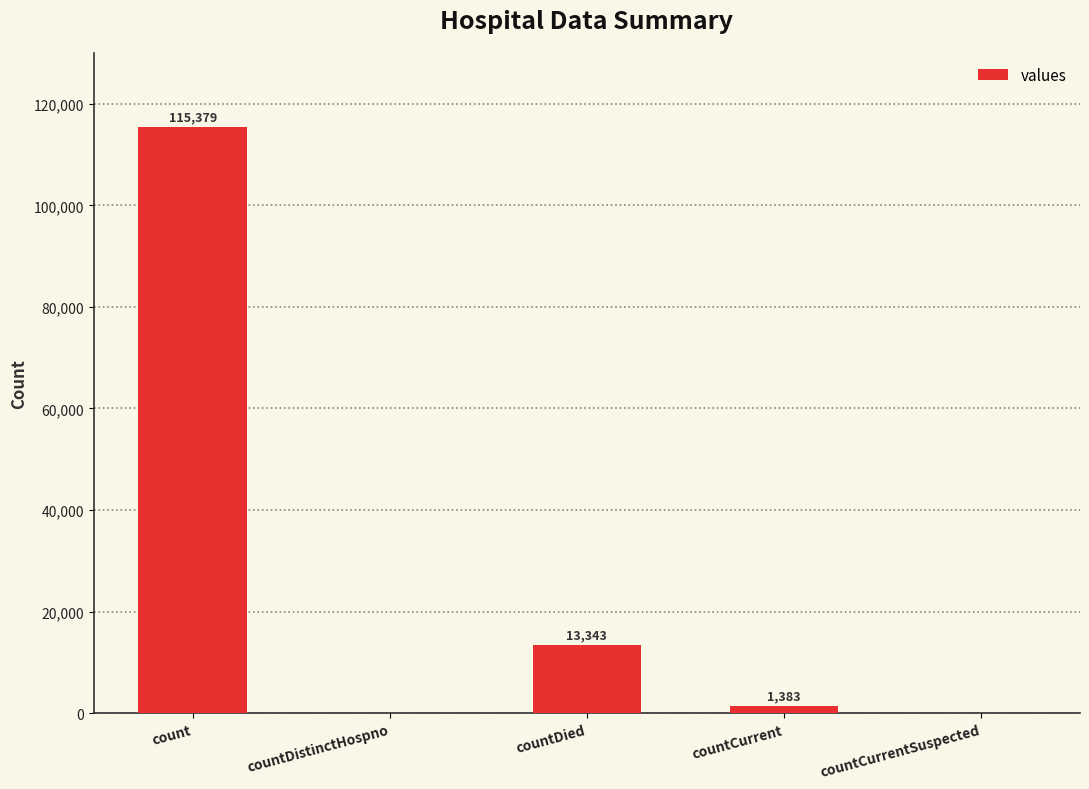

What is the maximum value shown in the chart?

115379